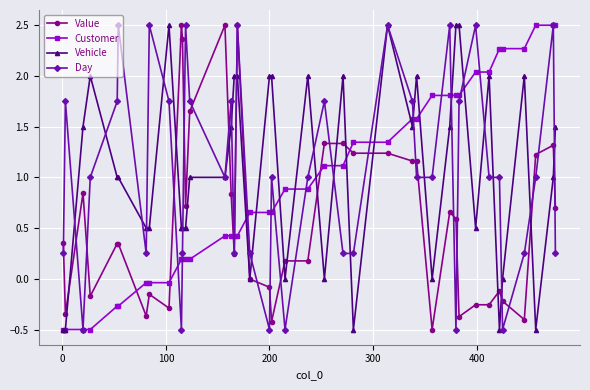

What is the value of the Day point at the 31st from the left?

-0.5